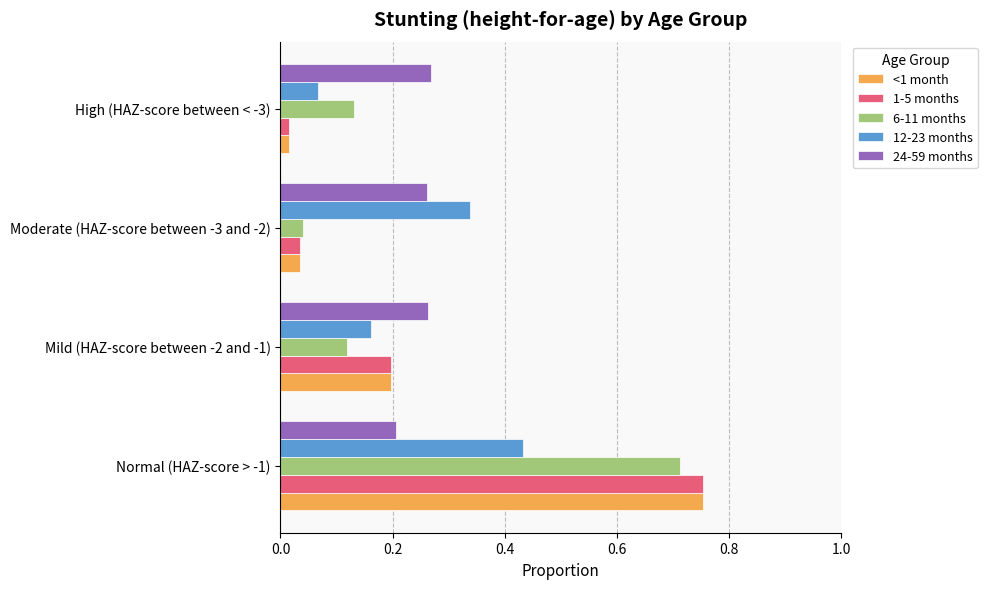

At how many categories does at least one series exceed 0?

4